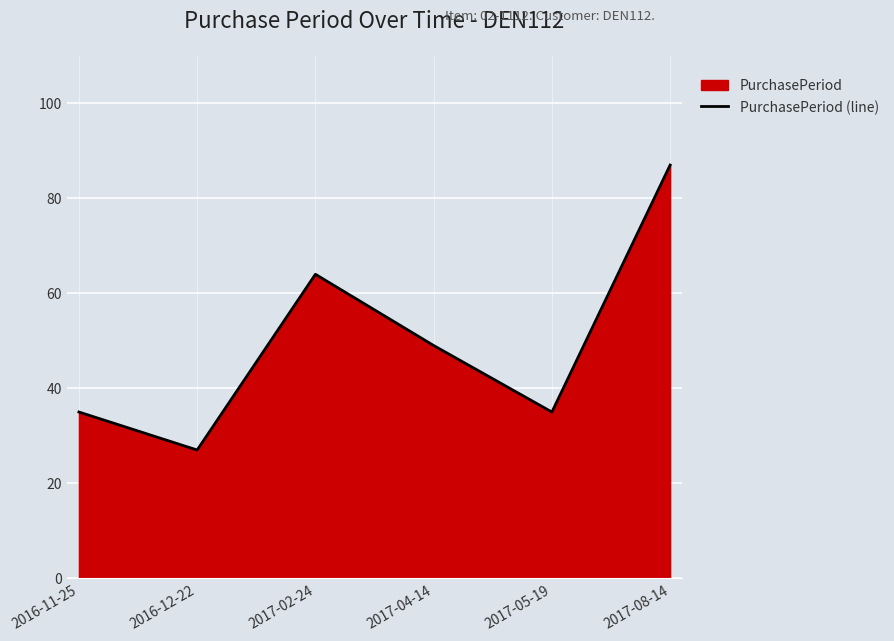

Is it true that the value at 2016-11-25 is 35?

True